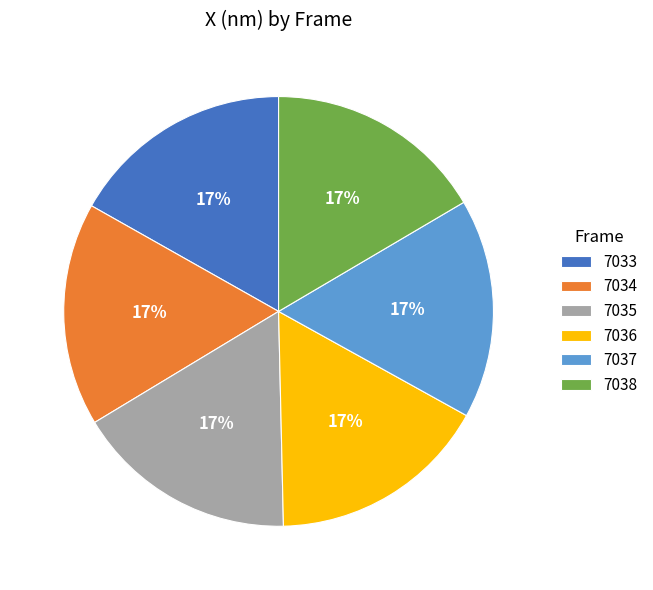

Combined, do 7037 and 7035 account for over 50%?

No